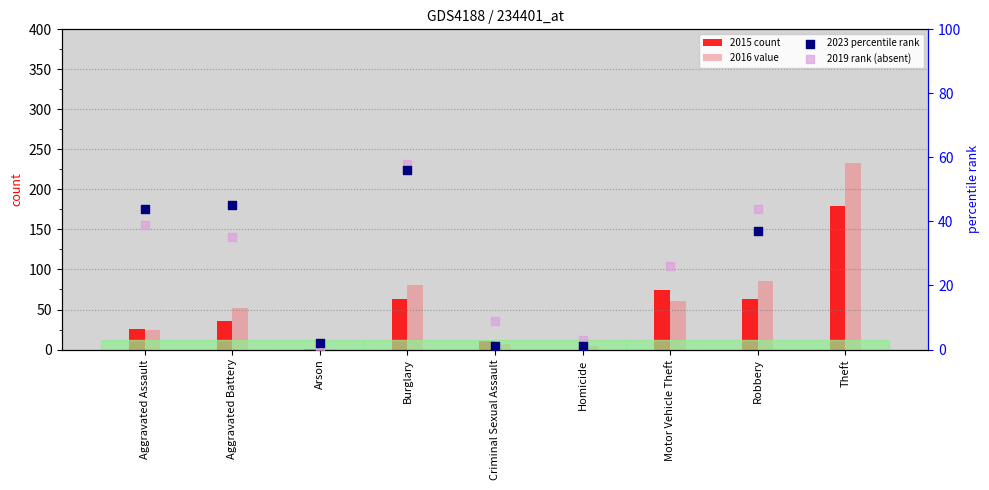

What is the total value across all series at Robbery?

229